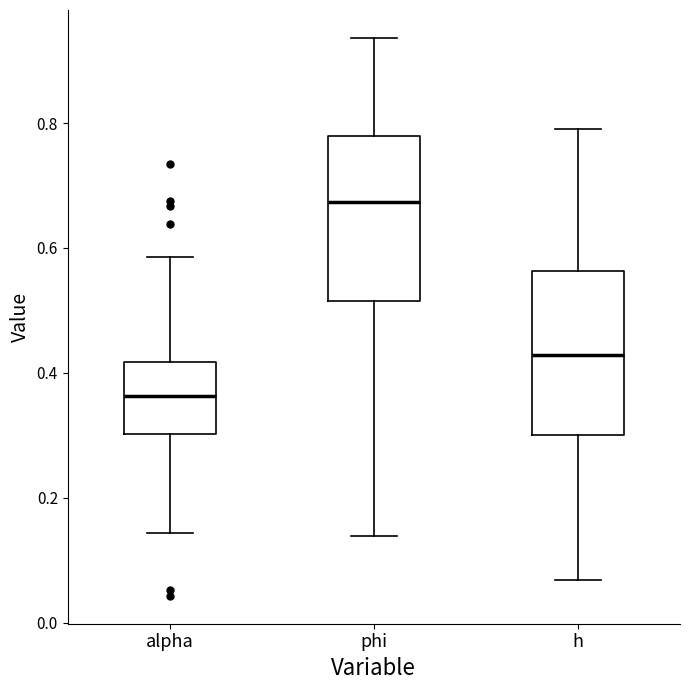

Where does the median line of the box for phi sit on the y-axis? The values are not printed on the chart, so give them approximately, as read against the axis.

0.68